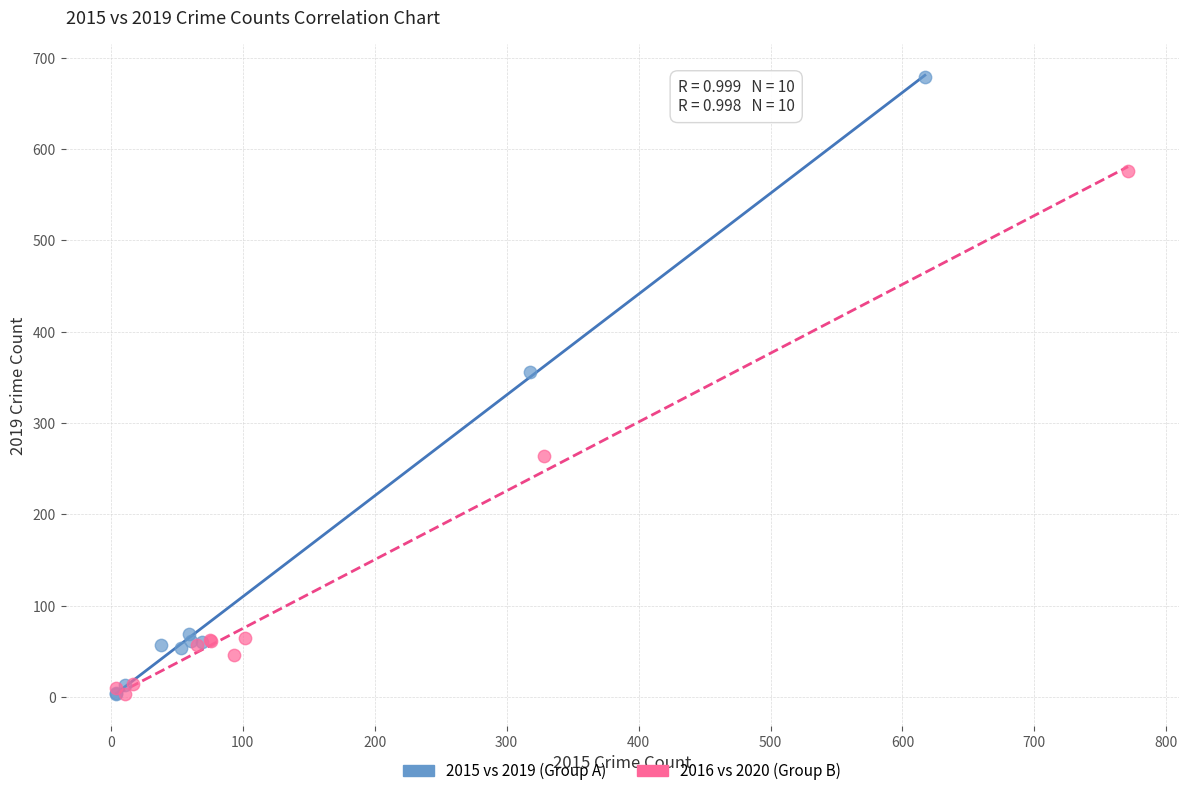

Which series contains the highest Y value?

2015 vs 2019 (Group A)